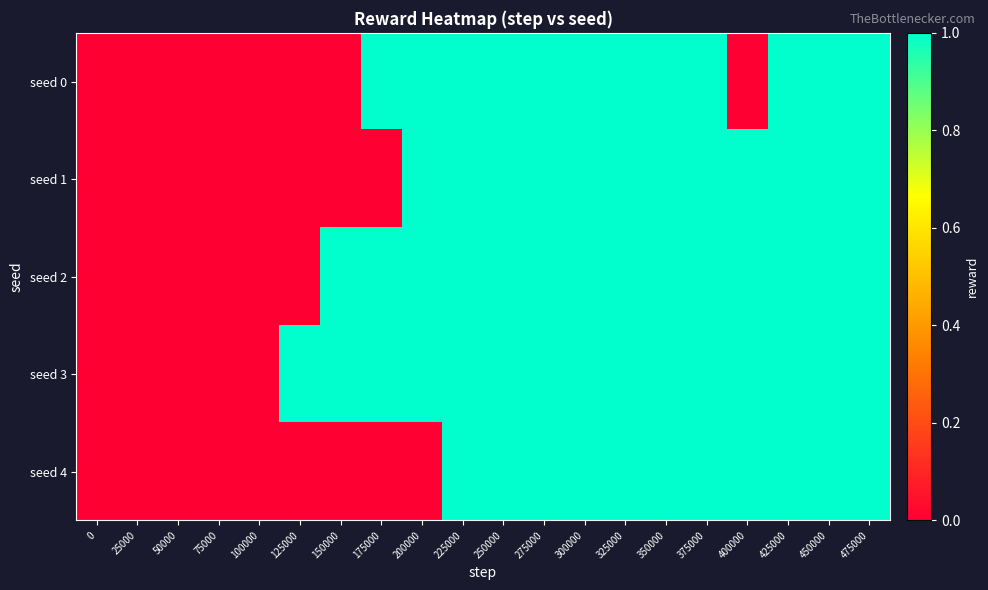

Which series has the widest spread of values?

seed 0